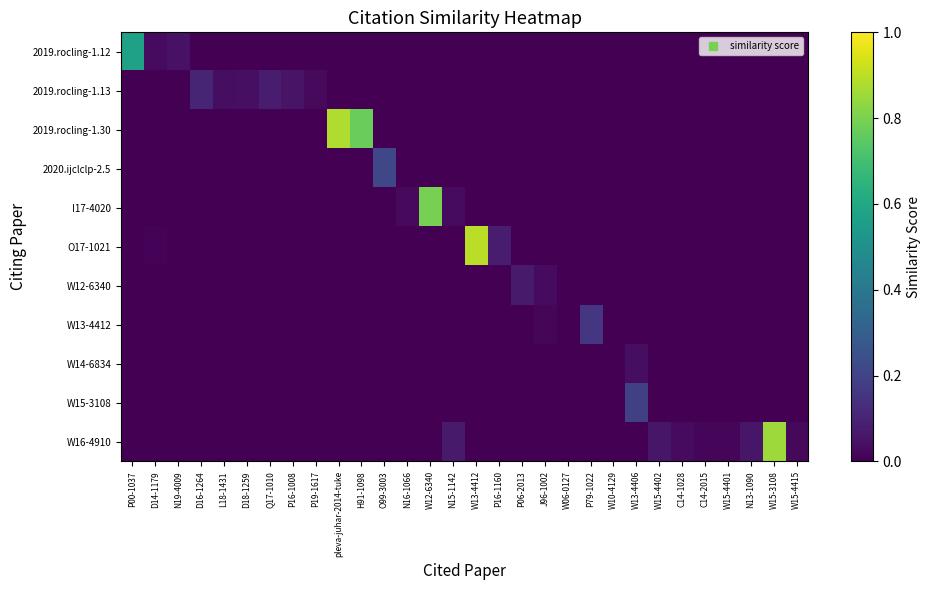

At which category is the sum across all series the highest?

W13-4412